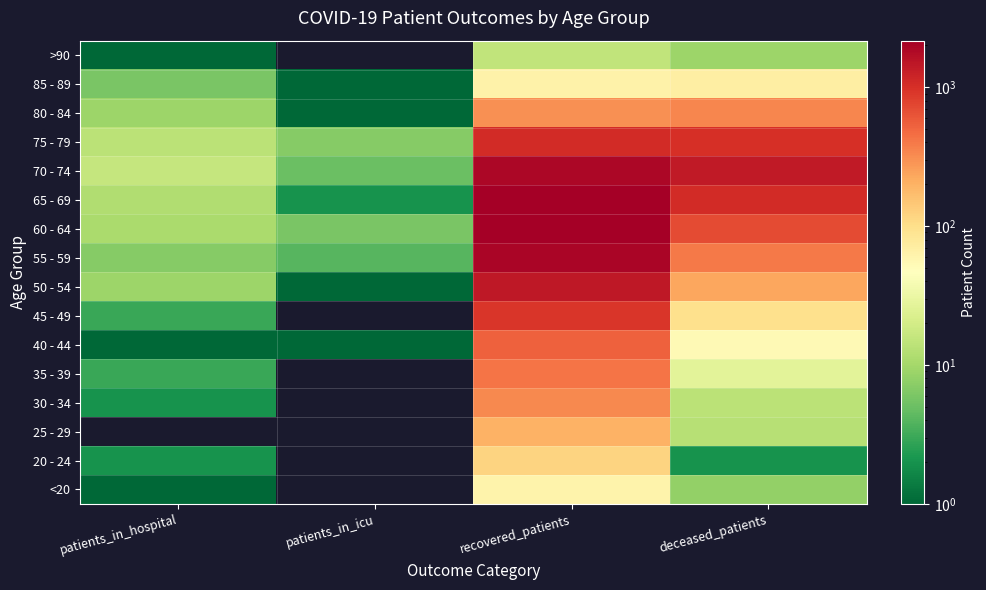

Reading left to right, list all the values displayed in this chart.

<20: patients_in_hospital=1	patients_in_icu=0	recovered_patients=62	deceased_patients=8
20 - 24: patients_in_hospital=2	patients_in_icu=0	recovered_patients=120	deceased_patients=2
25 - 29: patients_in_hospital=0	patients_in_icu=0	recovered_patients=198	deceased_patients=13
30 - 34: patients_in_hospital=2	patients_in_icu=0	recovered_patients=334	deceased_patients=14
35 - 39: patients_in_hospital=3	patients_in_icu=0	recovered_patients=421	deceased_patients=27
40 - 44: patients_in_hospital=1	patients_in_icu=1	recovered_patients=531	deceased_patients=53
45 - 49: patients_in_hospital=3	patients_in_icu=0	recovered_patients=917	deceased_patients=97
50 - 54: patients_in_hospital=9	patients_in_icu=1	recovered_patients=1455	deceased_patients=229
55 - 59: patients_in_hospital=7	patients_in_icu=4	recovered_patients=1974	deceased_patients=395
60 - 64: patients_in_hospital=11	patients_in_icu=6	recovered_patients=2162	deceased_patients=693
65 - 69: patients_in_hospital=12	patients_in_icu=2	recovered_patients=2145	deceased_patients=1067
70 - 74: patients_in_hospital=16	patients_in_icu=5	recovered_patients=1905	deceased_patients=1390
75 - 79: patients_in_hospital=14	patients_in_icu=7	recovered_patients=1069	deceased_patients=1000
80 - 84: patients_in_hospital=9	patients_in_icu=1	recovered_patients=306	deceased_patients=338
85 - 89: patients_in_hospital=6	patients_in_icu=1	recovered_patients=64	deceased_patients=69
>90: patients_in_hospital=1	patients_in_icu=0	recovered_patients=15	deceased_patients=9